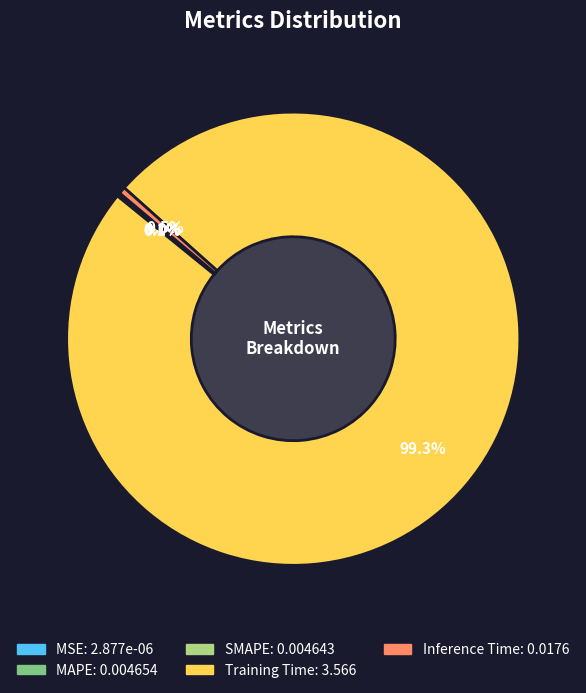

What is the largest slice in the pie chart?

Training Time